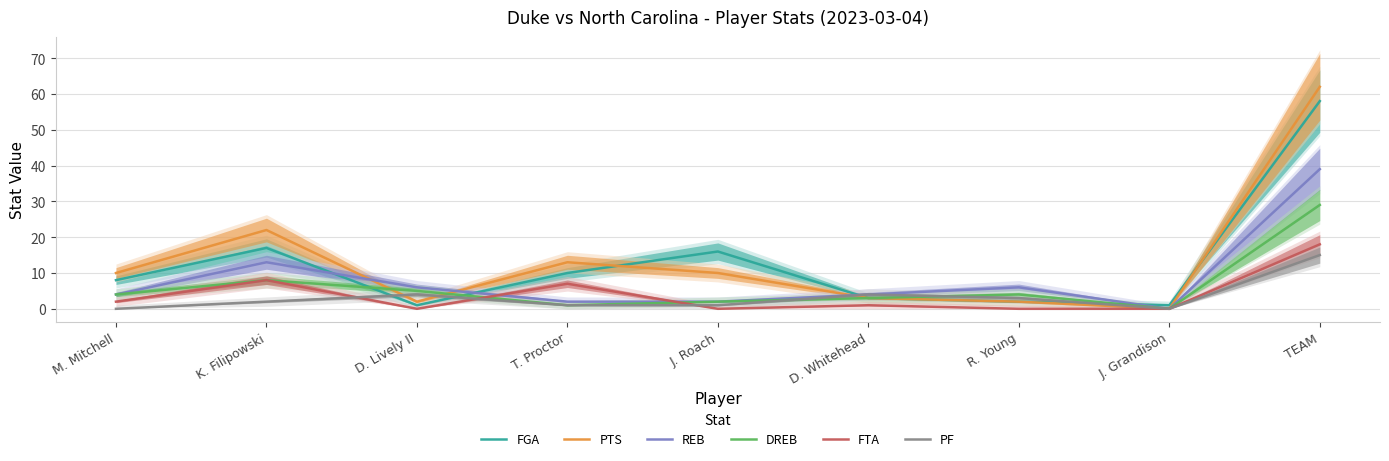

In FGA, how many points are lower than both neighbors (excluding endpoints)?

2